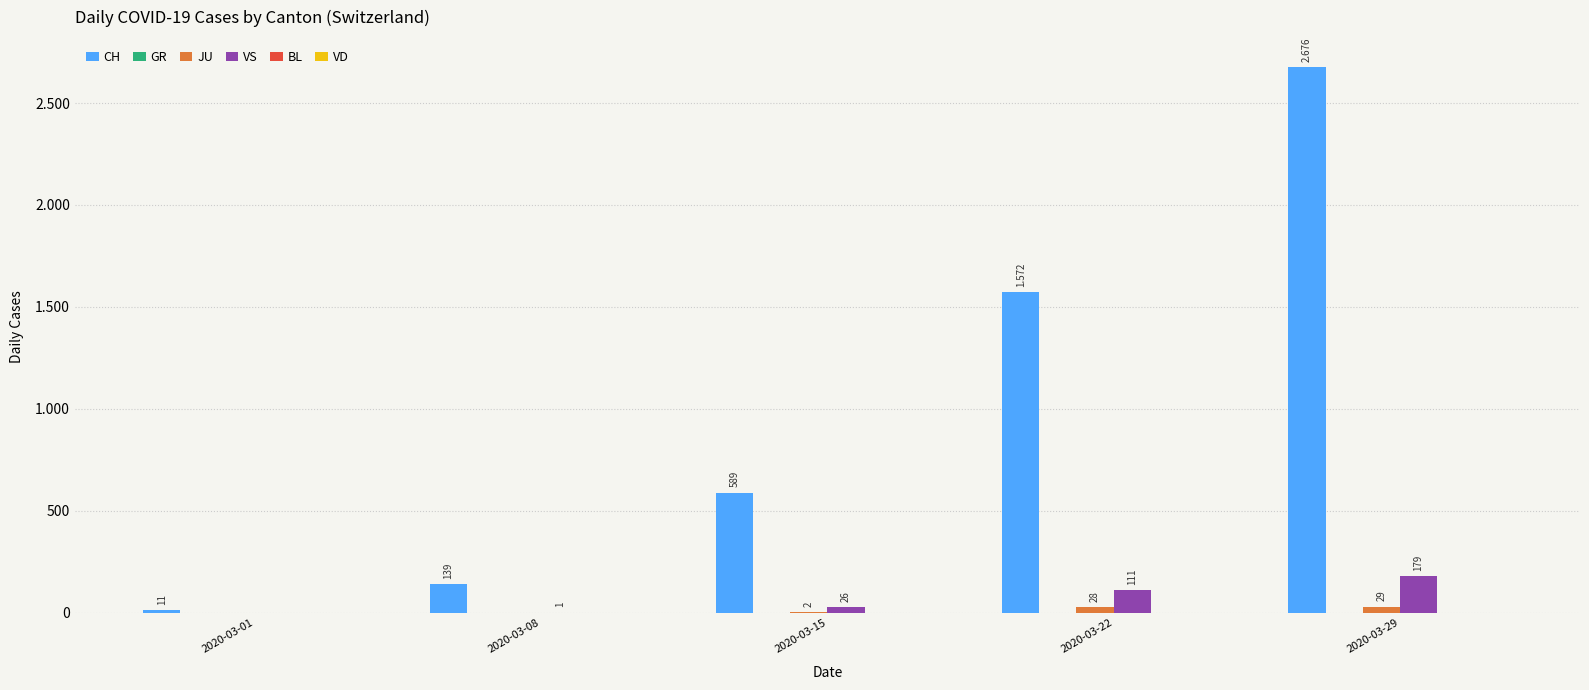

Are the bars horizontal?

No